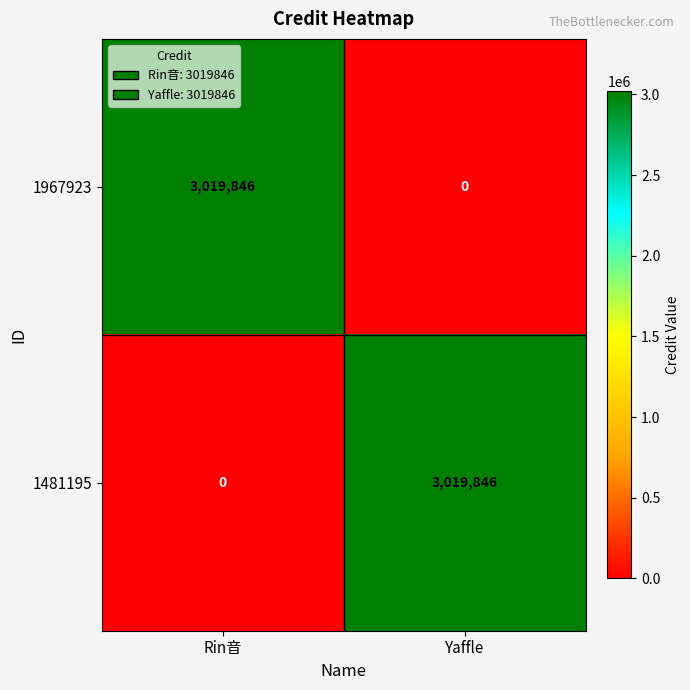

List the labels in order of 1967923 value, largest first.

Rin音, Yaffle